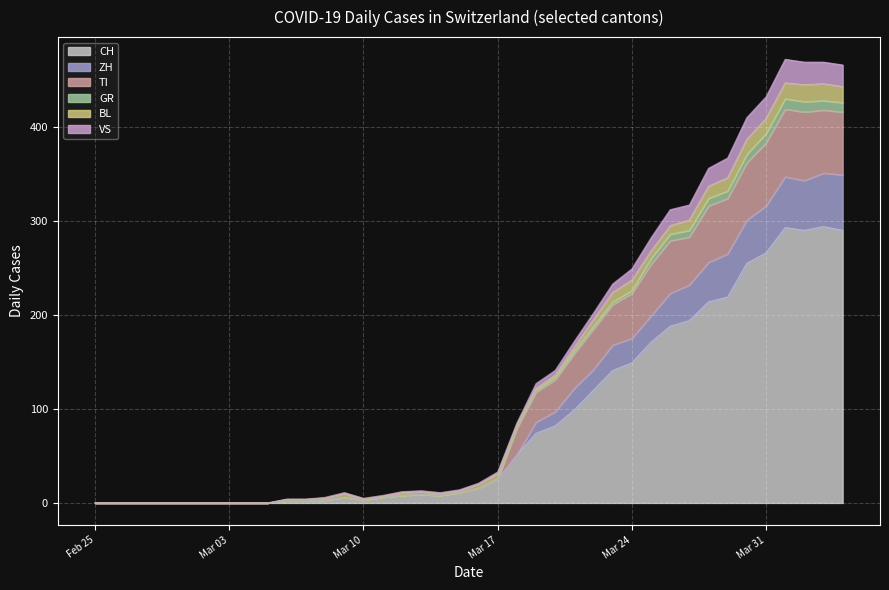

How many lines are shown in the chart?

6